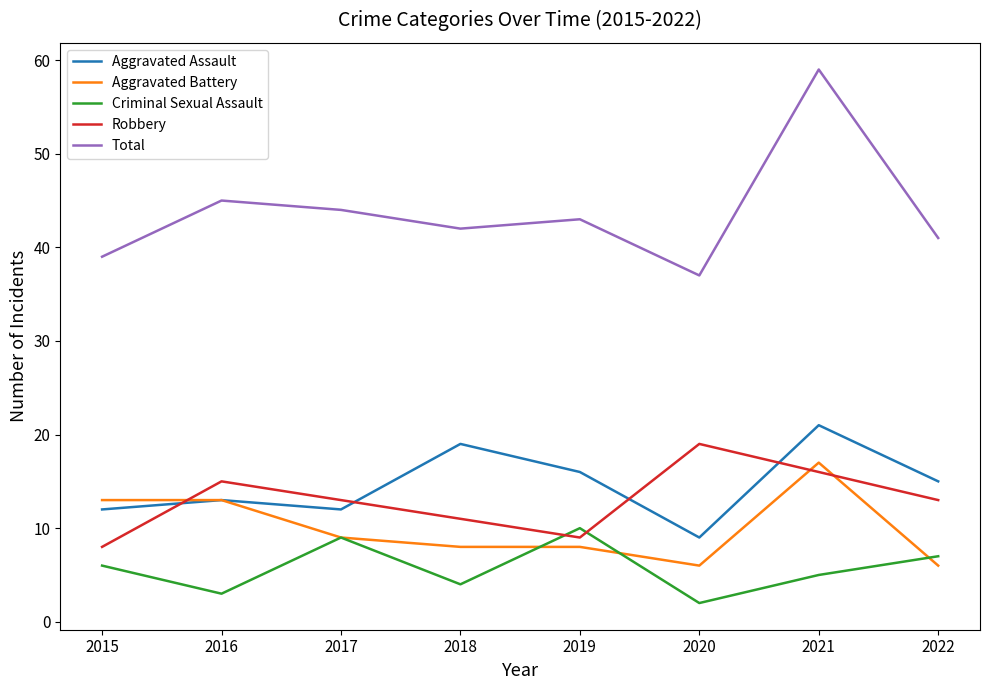

Which series has the widest spread of values?

Total